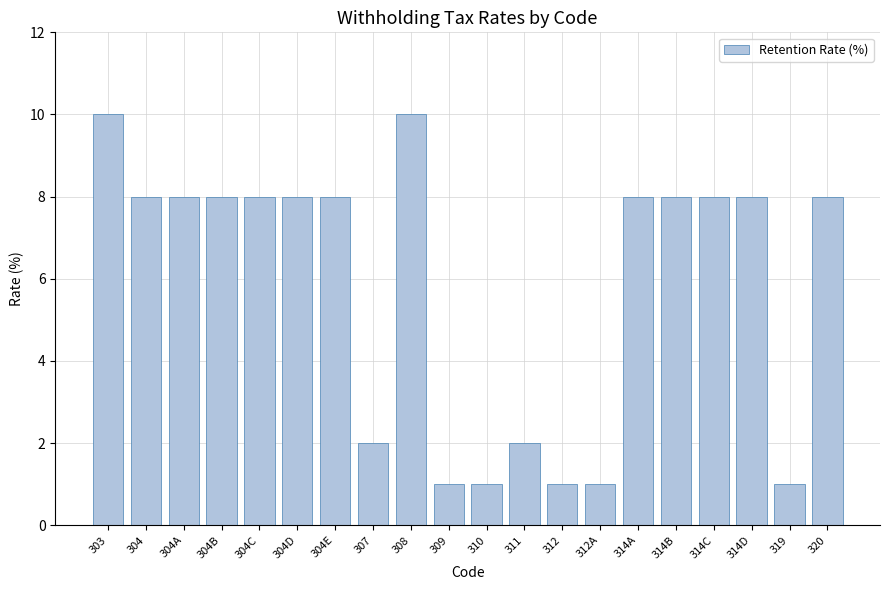

Reading right to left, what are all the values shown in this chart?

320=8	319=1	314D=8	314C=8	314B=8	314A=8	312A=1	312=1	311=2	310=1	309=1	308=10	307=2	304E=8	304D=8	304C=8	304B=8	304A=8	304=8	303=10